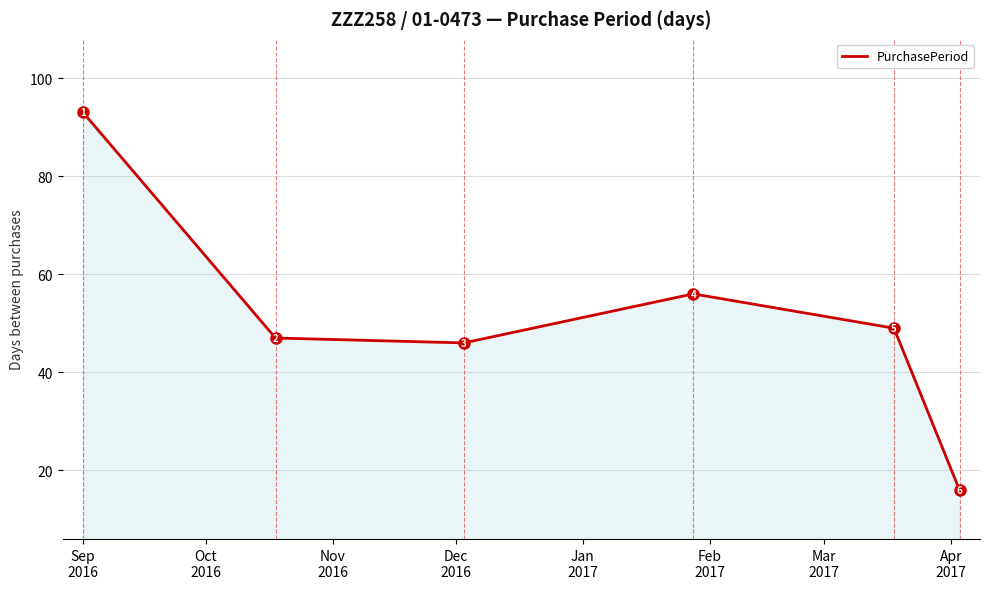

How many interior local valleys (lower than both neighbors) does the data have?

1